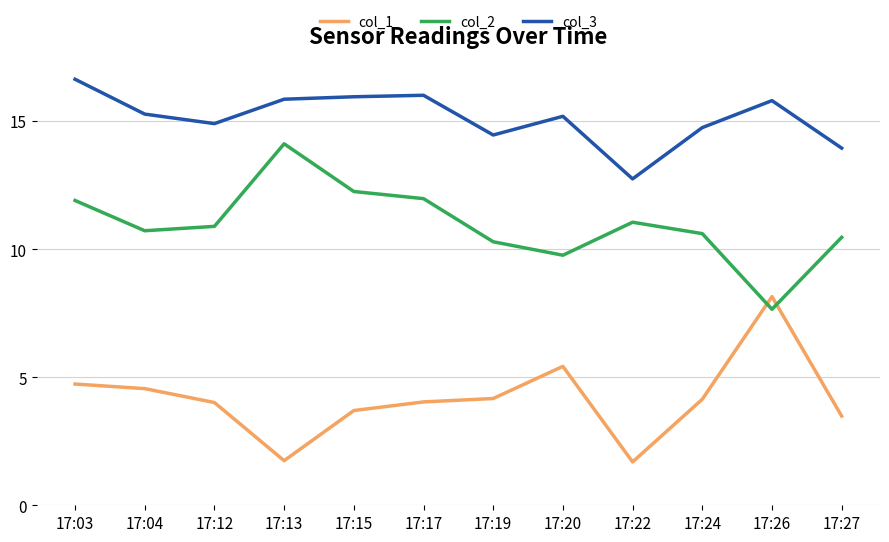

What is the difference between the col_3 values at 17:22 and 17:15?

3.2